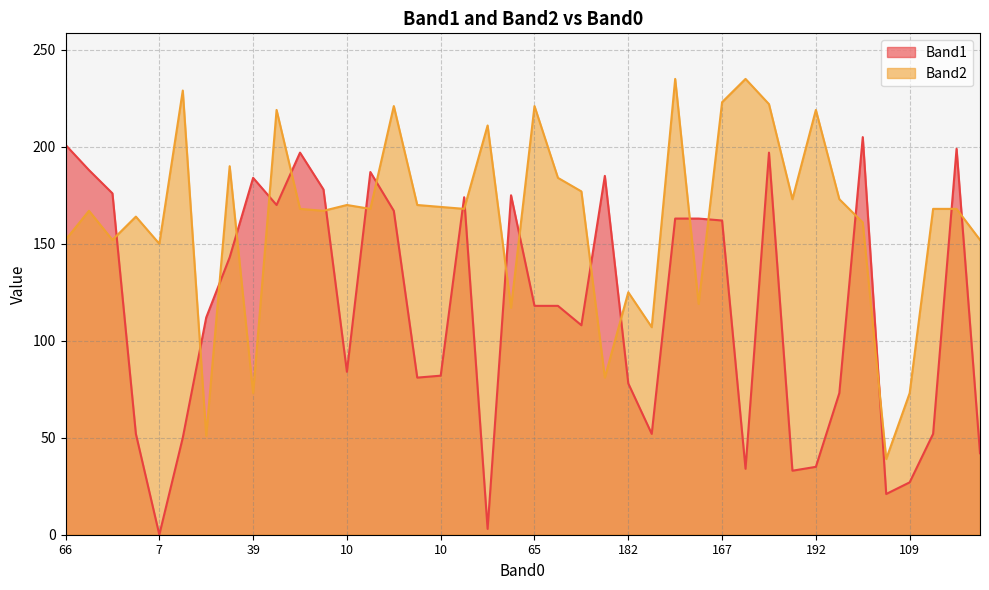

What is the difference between the highest and lowest values at 137?

72